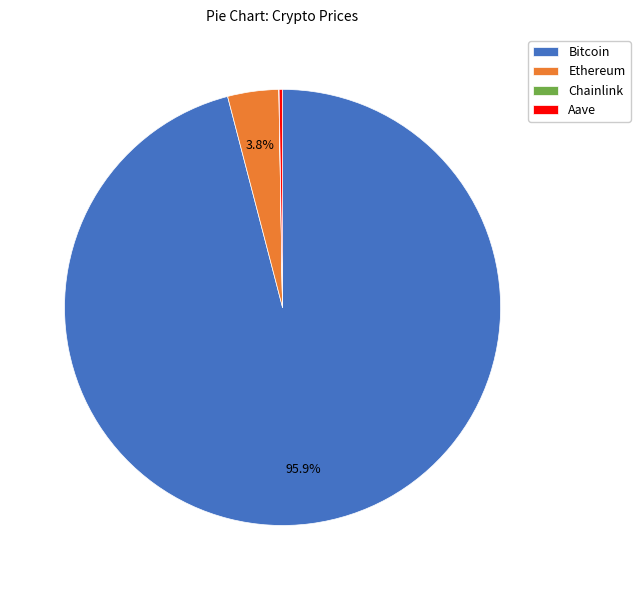

What percentage do Ethereum and Bitcoin together represent?

99.7%